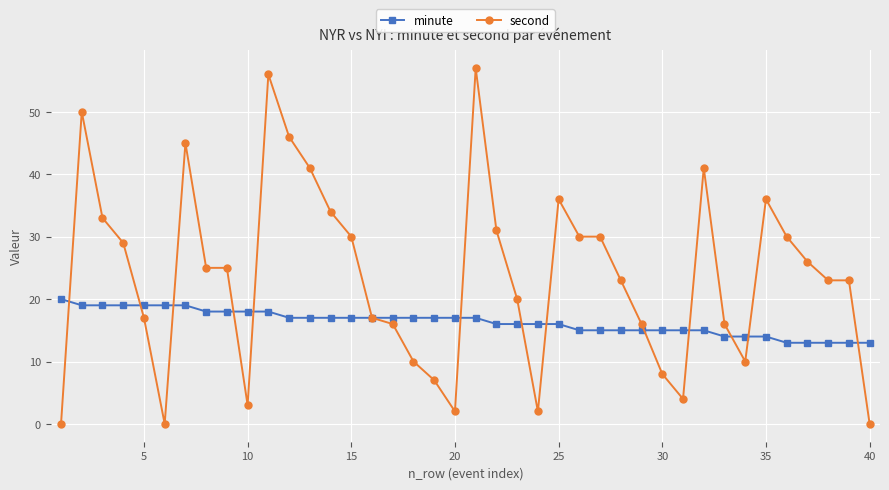

List the series in order of their overall mean, highest first.

second, minute